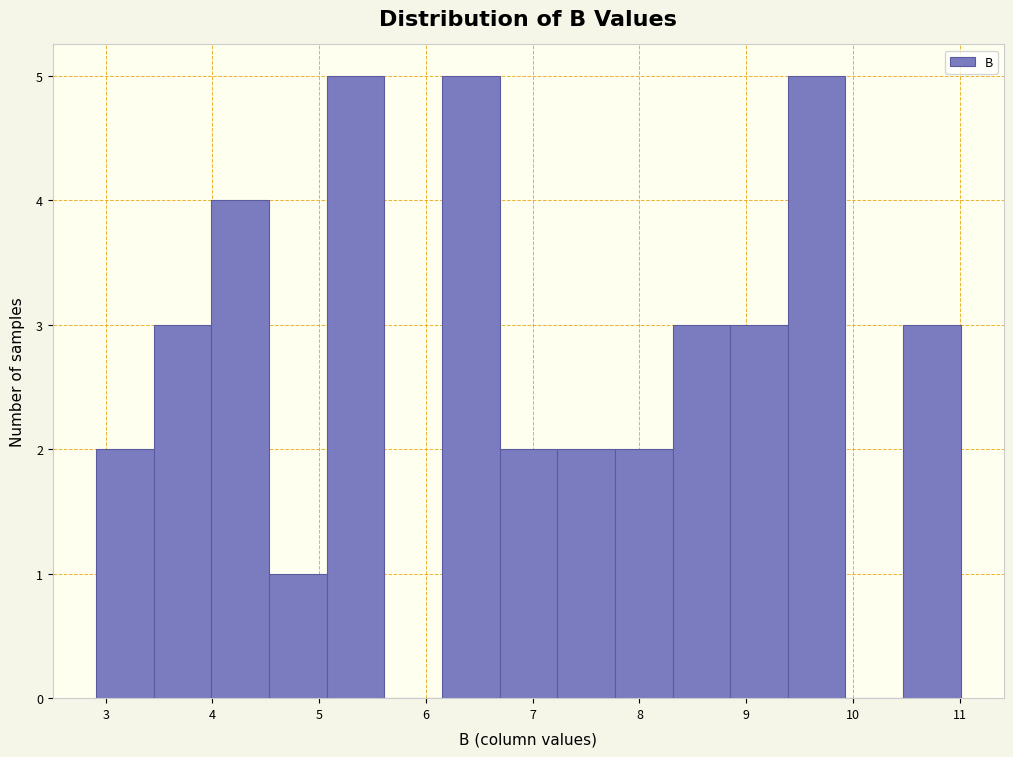

Reading left to right, transcribe this chart: for each bar, give the range it covers on the x-axis and its height. Neither the bar edges nor the heights are printed on the chart, so give them approximately, as read against the axes.

2.91 to 3.45: 2
3.45 to 3.99: 3
3.99 to 4.53: 4
4.53 to 5.07: 1
5.07 to 5.61: 5
5.61 to 6.15: 0
6.15 to 6.69: 5
6.69 to 7.23: 2
7.23 to 7.77: 2
7.77 to 8.31: 2
8.31 to 8.85: 3
8.85 to 9.39: 3
9.39 to 9.93: 5
9.93 to 10.47: 0
10.47 to 11.01: 3